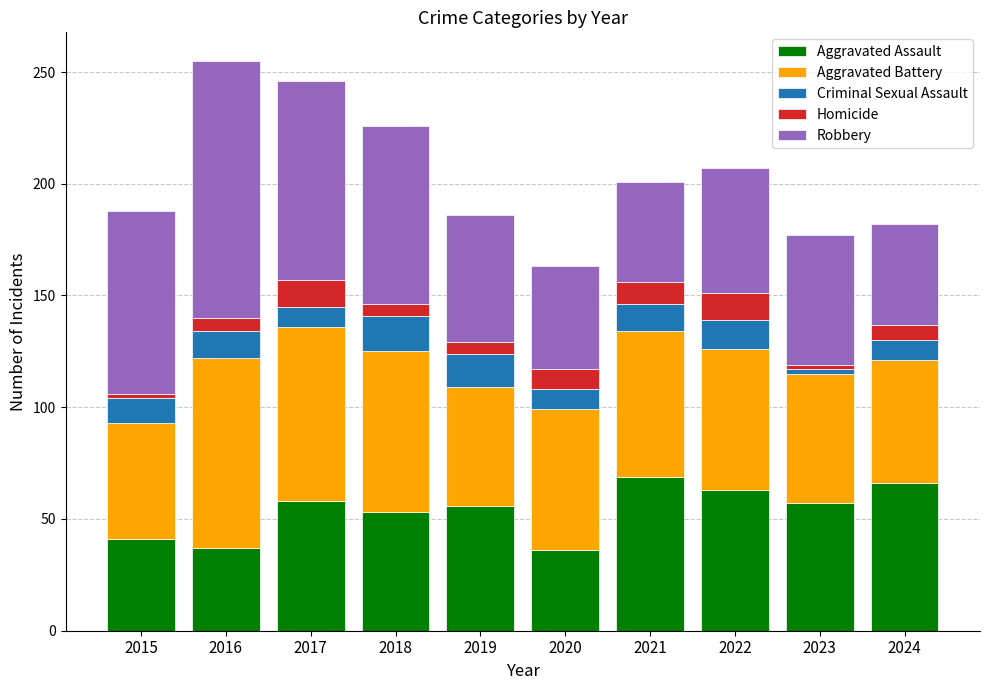

What is the total value across all series at 2020?

163